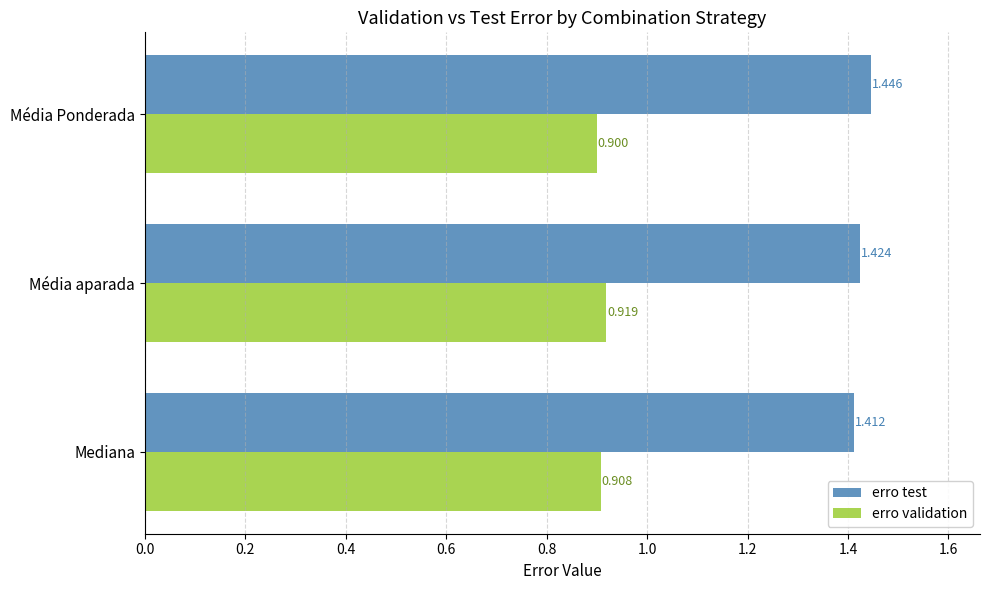

Rank the series by their average value, from highest to lowest.

erro test, erro validation